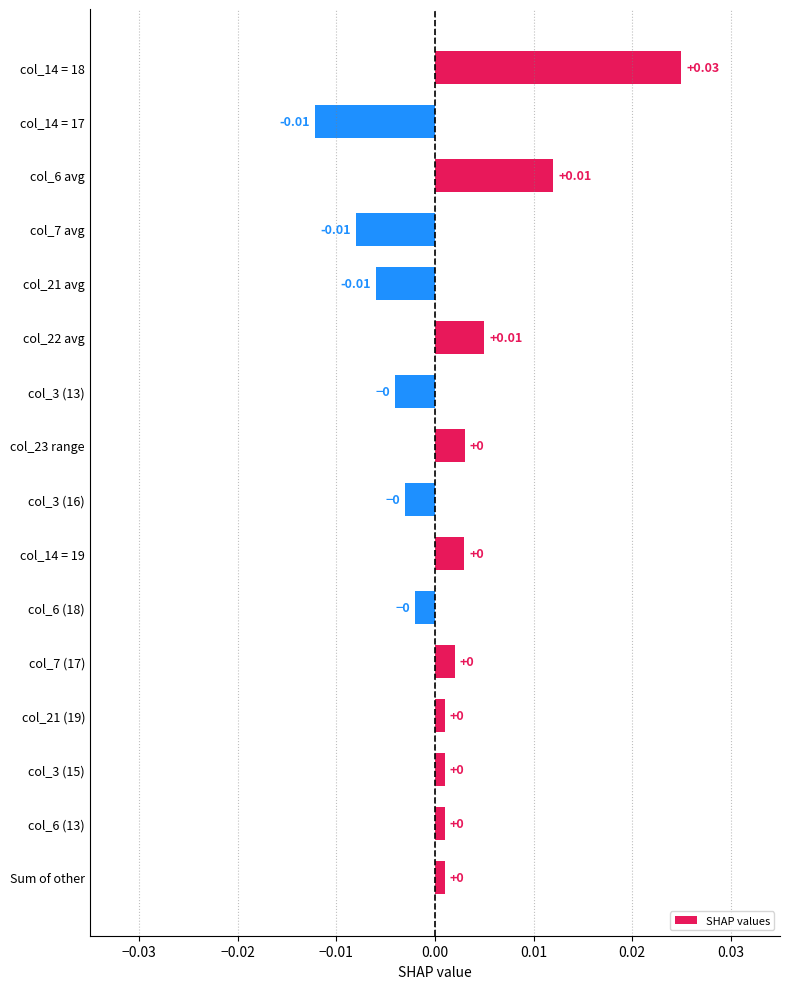

How many values are below 0?

6